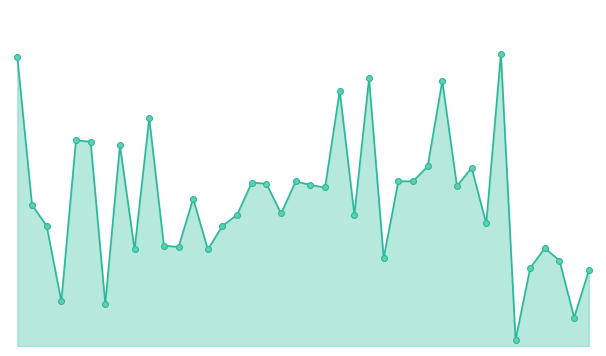

Which series contains the lowest Y value?

Band1_line